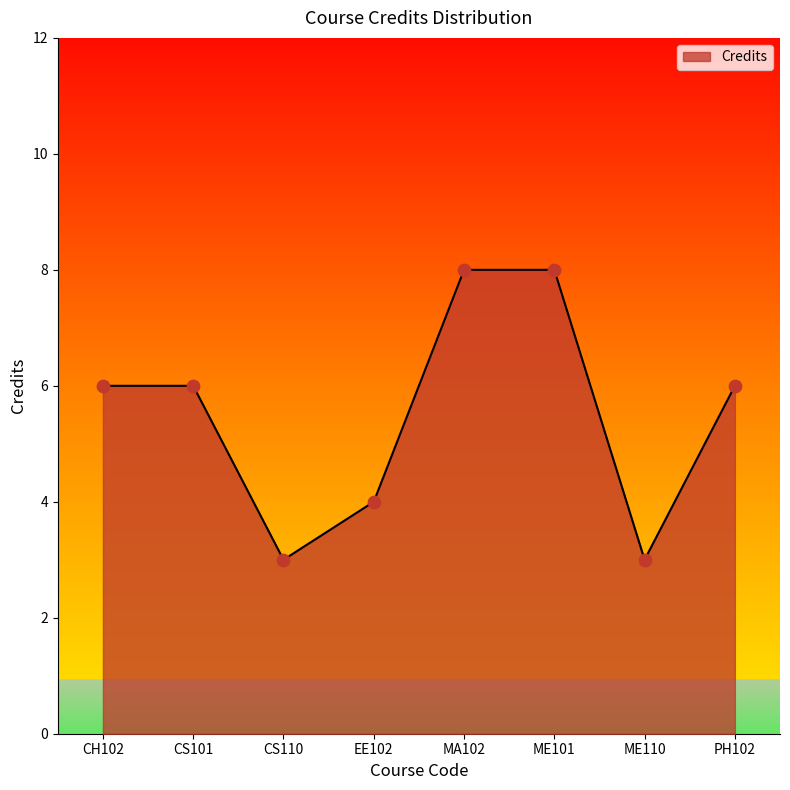

What is the ratio of the value at CS101 to the value at EE102?

1.5